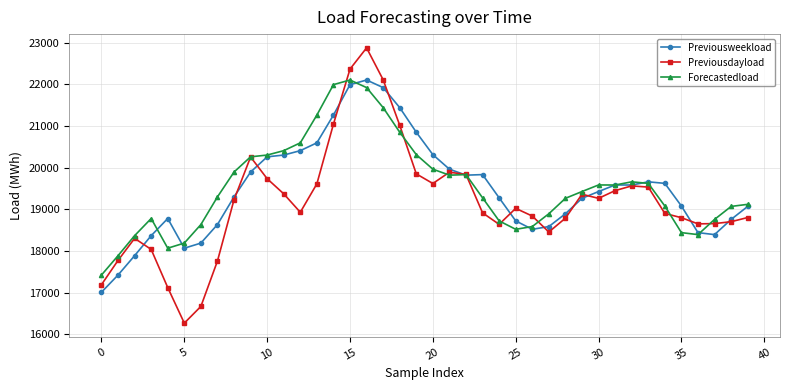

How many lines are shown in the chart?

3